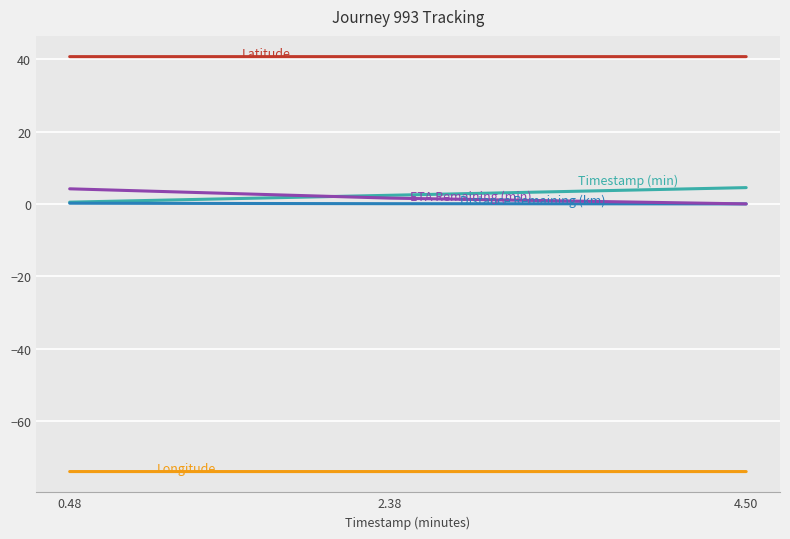

What is the total value across all series at 0.48?

-28.5